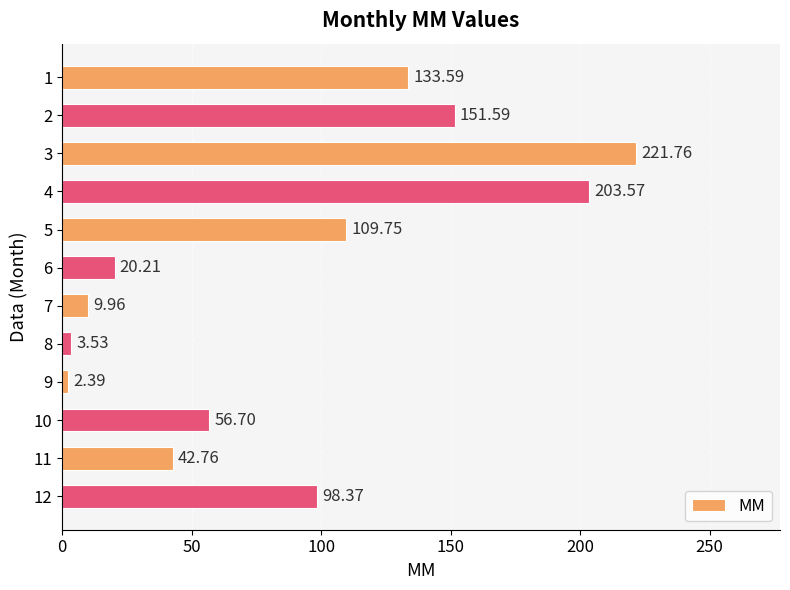

List the labels in order of value, smallest first.

9, 8, 7, 6, 11, 10, 12, 5, 1, 2, 4, 3